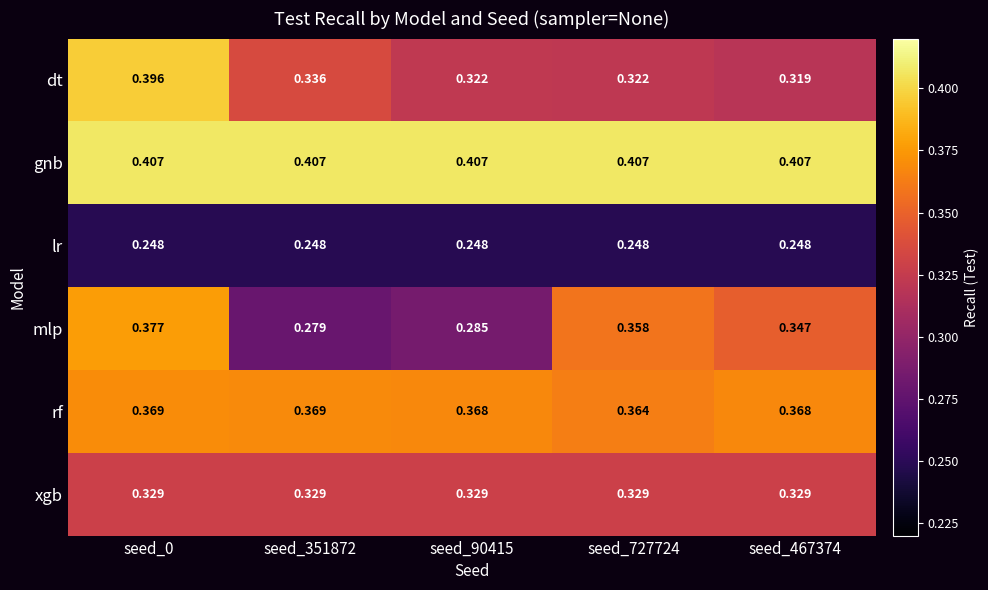

Between seed_0 and seed_467374, which series saw the biggest shift?

dt